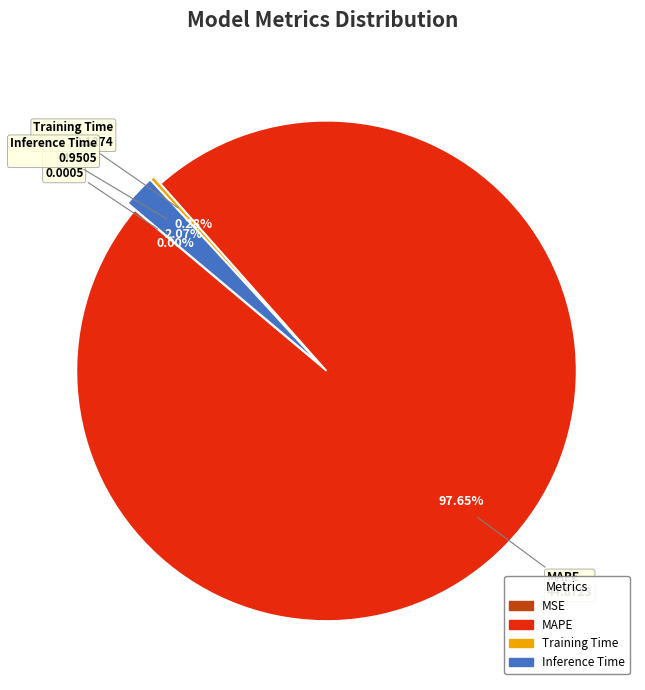

Which has a higher value, Inference Time or MAPE?

MAPE